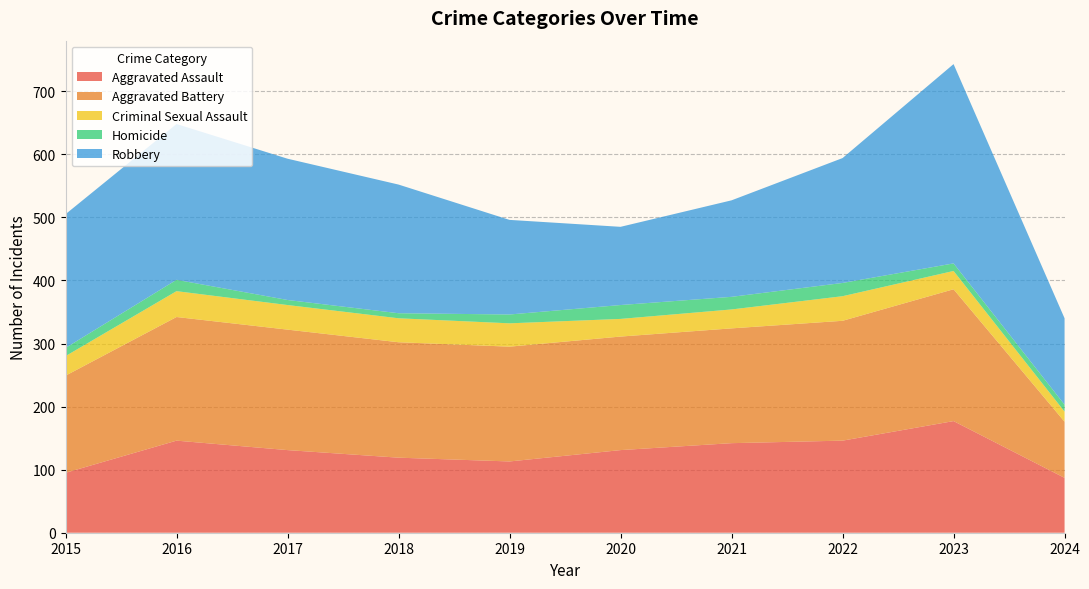

Reading left to right, transcribe all the data shown in this chart.

Aggravated Assault: 2015=95	2016=146	2017=131	2018=119	2019=113	2020=131	2021=142	2022=146	2023=177	2024=87
Aggravated Battery: 2015=154	2016=196	2017=191	2018=183	2019=182	2020=180	2021=182	2022=190	2023=209	2024=89
Criminal Sexual Assault: 2015=31	2016=41	2017=39	2018=38	2019=37	2020=28	2021=30	2022=39	2023=29	2024=16
Homicide: 2015=13	2016=18	2017=8	2018=8	2019=14	2020=22	2021=20	2022=21	2023=12	2024=11
Robbery: 2015=212	2016=247	2017=224	2018=204	2019=150	2020=124	2021=153	2022=198	2023=316	2024=137